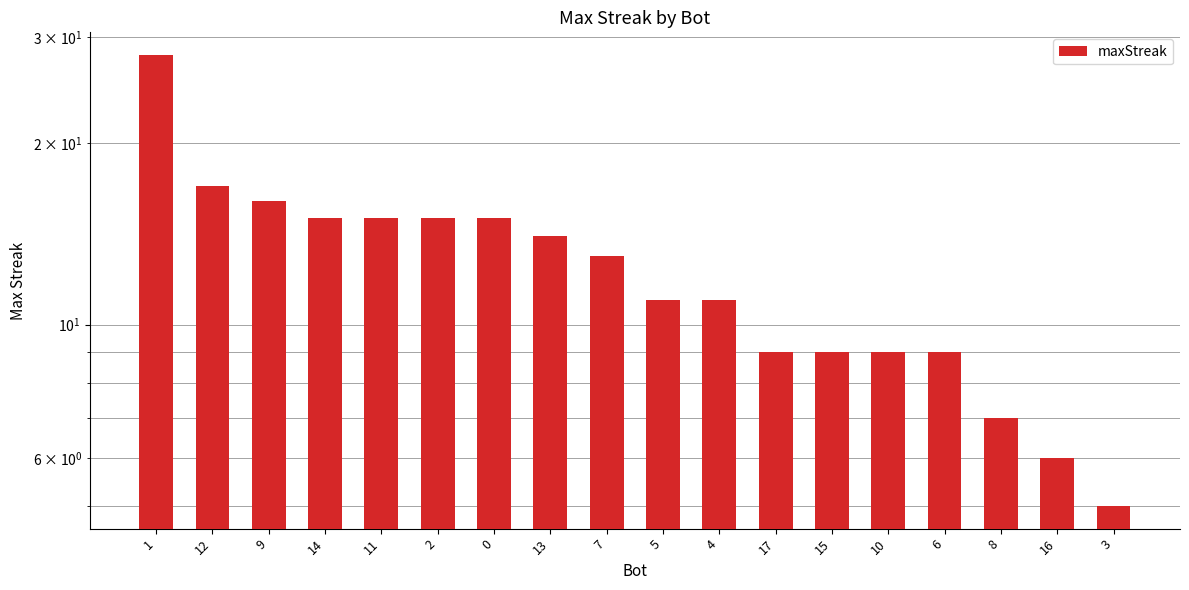

Where does the data first go above 13?

1